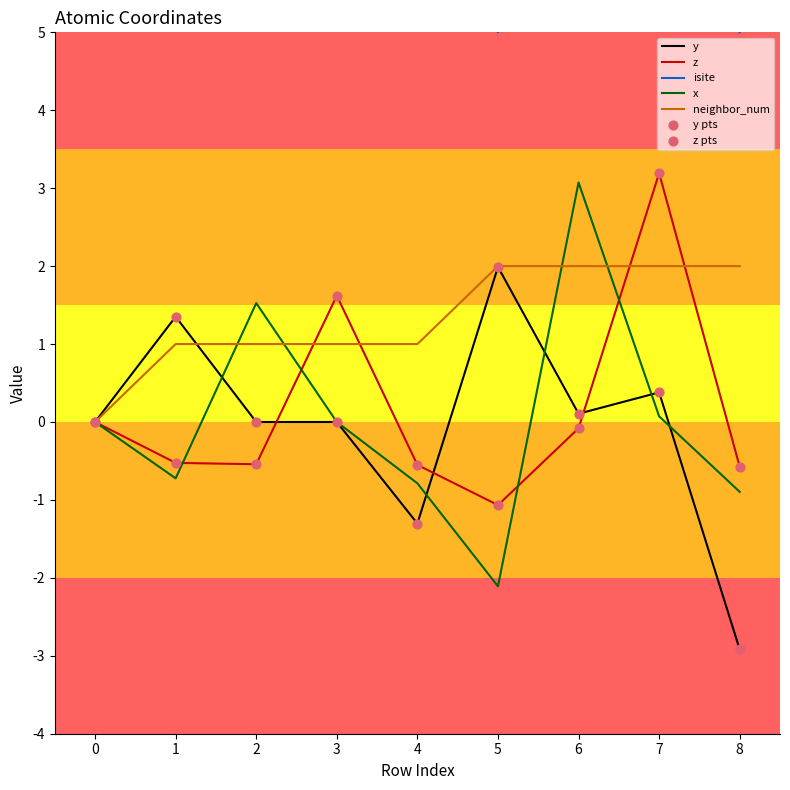

What are all the series names shown in the legend?

y, z, isite, x, neighbor_num